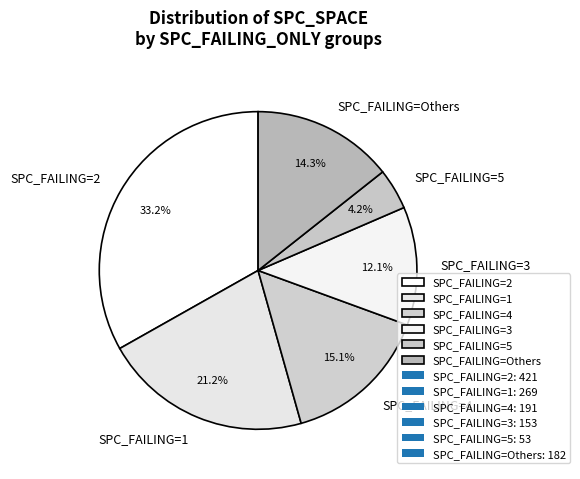

Which category has the biggest portion of the pie?

SPC_FAILING=2